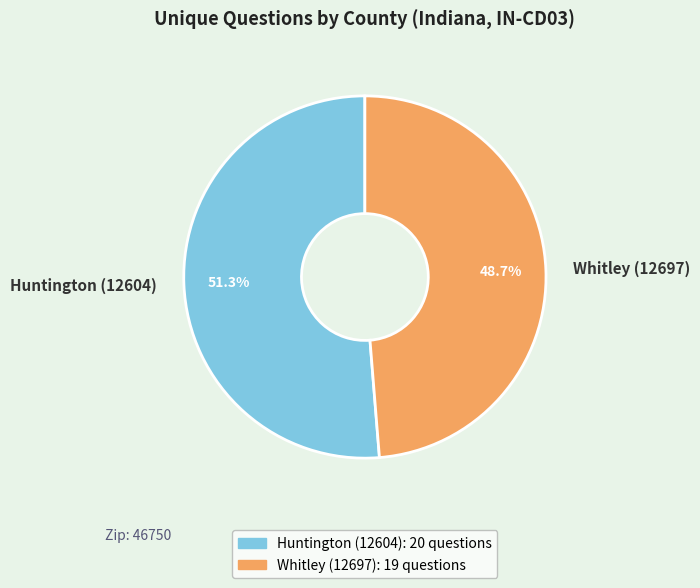

To the nearest percent, what portion does Whitley (12697) represent?

49%